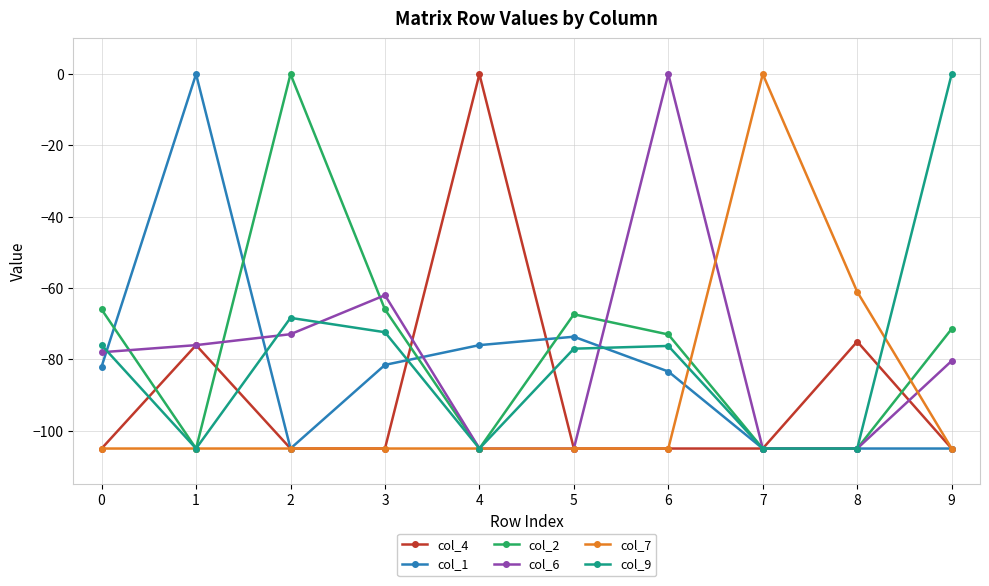

How many values in the col_6 series exceed -78?

4